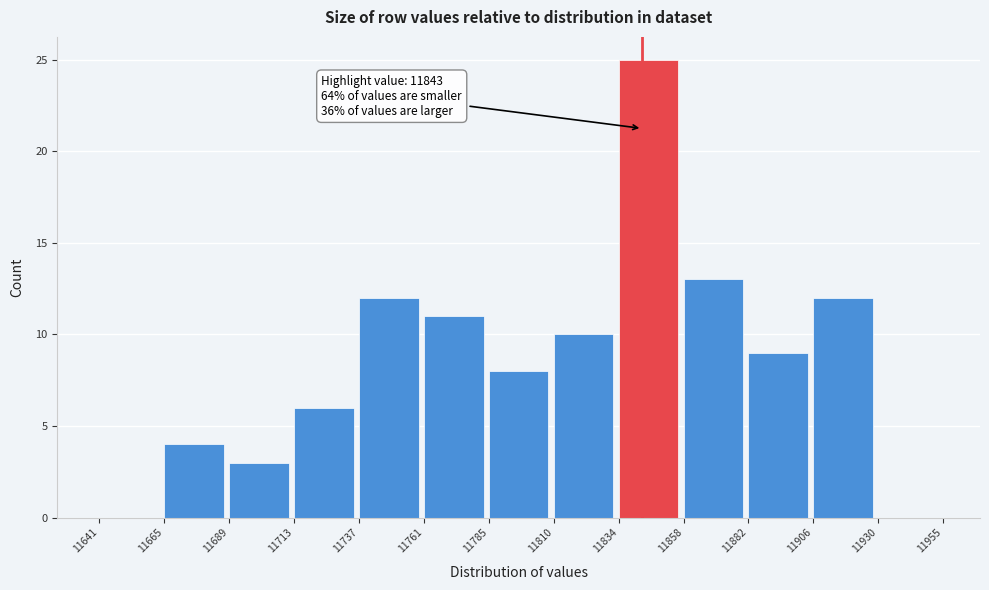

Over which range of the x-axis is the bar tallest?

11834 to 11858